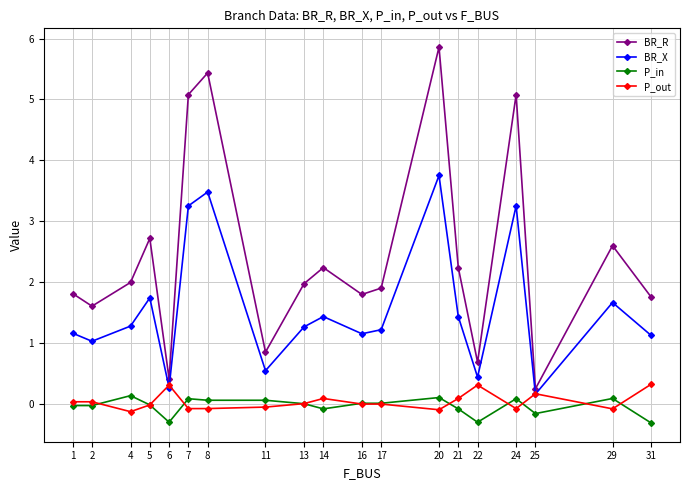

What is the average value of the BR_R series?

2.4